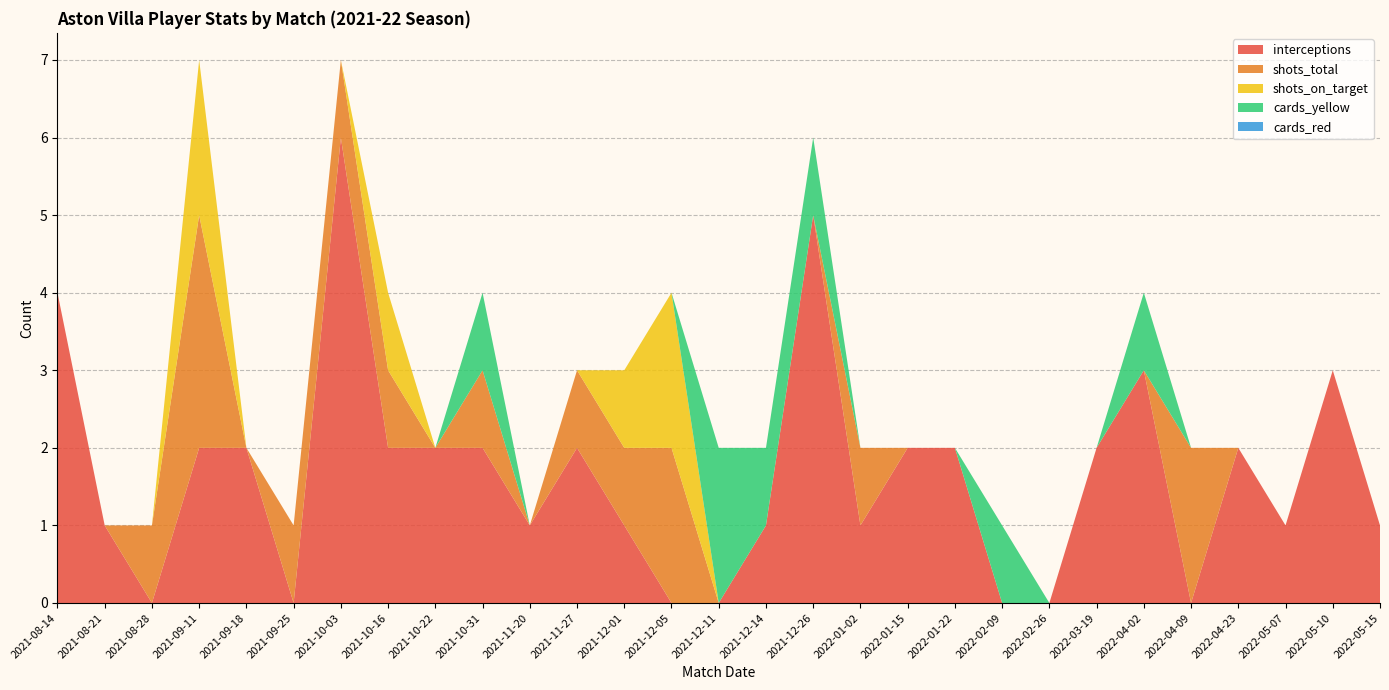

Reading left to right, list all the values displayed in this chart.

interceptions: 2021-08-14=4	2021-08-21=1	2021-08-28=0	2021-09-11=2	2021-09-18=2	2021-09-25=0	2021-10-03=6	2021-10-16=2	2021-10-22=2	2021-10-31=2	2021-11-20=1	2021-11-27=2	2021-12-01=1	2021-12-05=0	2021-12-11=0	2021-12-14=1	2021-12-26=5	2022-01-02=1	2022-01-15=2	2022-01-22=2	2022-02-09=0	2022-02-26=0	2022-03-19=2	2022-04-02=3	2022-04-09=0	2022-04-23=2	2022-05-07=1	2022-05-10=3	2022-05-15=1
shots_total: 2021-08-14=0	2021-08-21=0	2021-08-28=1	2021-09-11=3	2021-09-18=0	2021-09-25=1	2021-10-03=1	2021-10-16=1	2021-10-22=0	2021-10-31=1	2021-11-20=0	2021-11-27=1	2021-12-01=1	2021-12-05=2	2021-12-11=0	2021-12-14=0	2021-12-26=0	2022-01-02=1	2022-01-15=0	2022-01-22=0	2022-02-09=0	2022-02-26=0	2022-03-19=0	2022-04-02=0	2022-04-09=2	2022-04-23=0	2022-05-07=0	2022-05-10=0	2022-05-15=0
shots_on_target: 2021-08-14=0	2021-08-21=0	2021-08-28=0	2021-09-11=2	2021-09-18=0	2021-09-25=0	2021-10-03=0	2021-10-16=1	2021-10-22=0	2021-10-31=0	2021-11-20=0	2021-11-27=0	2021-12-01=1	2021-12-05=2	2021-12-11=0	2021-12-14=0	2021-12-26=0	2022-01-02=0	2022-01-15=0	2022-01-22=0	2022-02-09=0	2022-02-26=0	2022-03-19=0	2022-04-02=0	2022-04-09=0	2022-04-23=0	2022-05-07=0	2022-05-10=0	2022-05-15=0
cards_yellow: 2021-08-14=0	2021-08-21=0	2021-08-28=0	2021-09-11=0	2021-09-18=0	2021-09-25=0	2021-10-03=0	2021-10-16=0	2021-10-22=0	2021-10-31=1	2021-11-20=0	2021-11-27=0	2021-12-01=0	2021-12-05=0	2021-12-11=2	2021-12-14=1	2021-12-26=1	2022-01-02=0	2022-01-15=0	2022-01-22=0	2022-02-09=1	2022-02-26=0	2022-03-19=0	2022-04-02=1	2022-04-09=0	2022-04-23=0	2022-05-07=0	2022-05-10=0	2022-05-15=0
cards_red: 2021-08-14=0	2021-08-21=0	2021-08-28=0	2021-09-11=0	2021-09-18=0	2021-09-25=0	2021-10-03=0	2021-10-16=0	2021-10-22=0	2021-10-31=0	2021-11-20=0	2021-11-27=0	2021-12-01=0	2021-12-05=0	2021-12-11=0	2021-12-14=0	2021-12-26=0	2022-01-02=0	2022-01-15=0	2022-01-22=0	2022-02-09=0	2022-02-26=0	2022-03-19=0	2022-04-02=0	2022-04-09=0	2022-04-23=0	2022-05-07=0	2022-05-10=0	2022-05-15=0